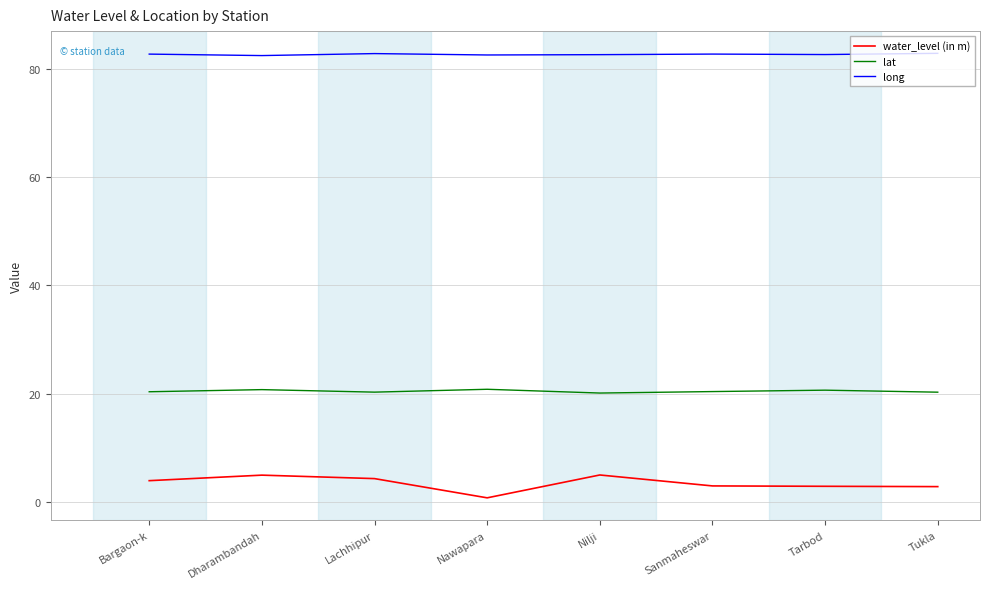

Rank the series at Dharambandah from highest to lowest value.

long, lat, water_level (in m)